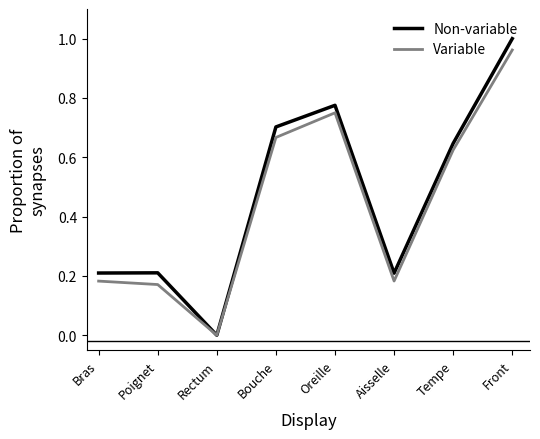

Between Rectum and Tempe, which series saw the biggest shift?

Non-variable